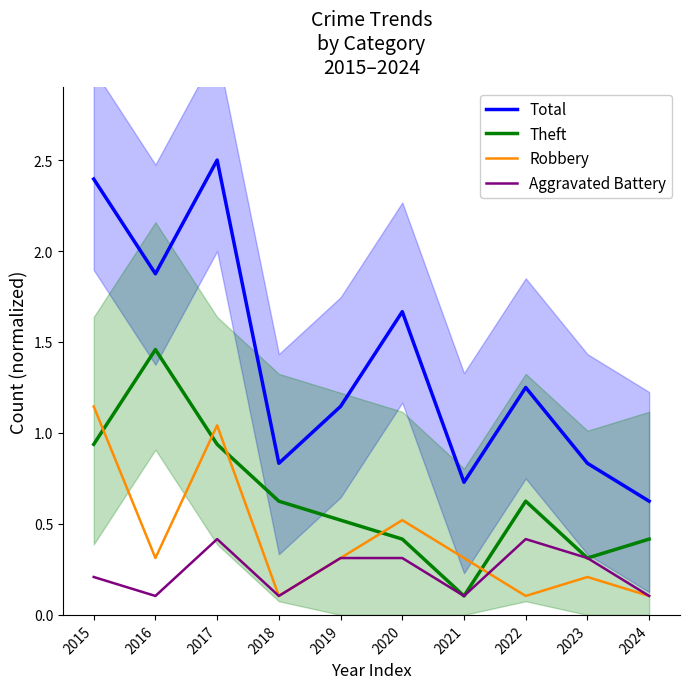

Reading left to right, extract all data points from this chart.

Total: 2015=2.4	2016=1.9	2017=2.5	2018=0.8	2019=1.1	2020=1.7	2021=0.7	2022=1.2	2023=0.8	2024=0.6
Theft: 2015=0.9	2016=1.5	2017=0.9	2018=0.6	2019=0.5	2020=0.4	2021=0.1	2022=0.6	2023=0.3	2024=0.4
Robbery: 2015=1.1	2016=0.3	2017=1.0	2018=0.1	2019=0.3	2020=0.5	2021=0.3	2022=0.1	2023=0.2	2024=0.1
Aggravated Battery: 2015=0.2	2016=0.1	2017=0.4	2018=0.1	2019=0.3	2020=0.3	2021=0.1	2022=0.4	2023=0.3	2024=0.1